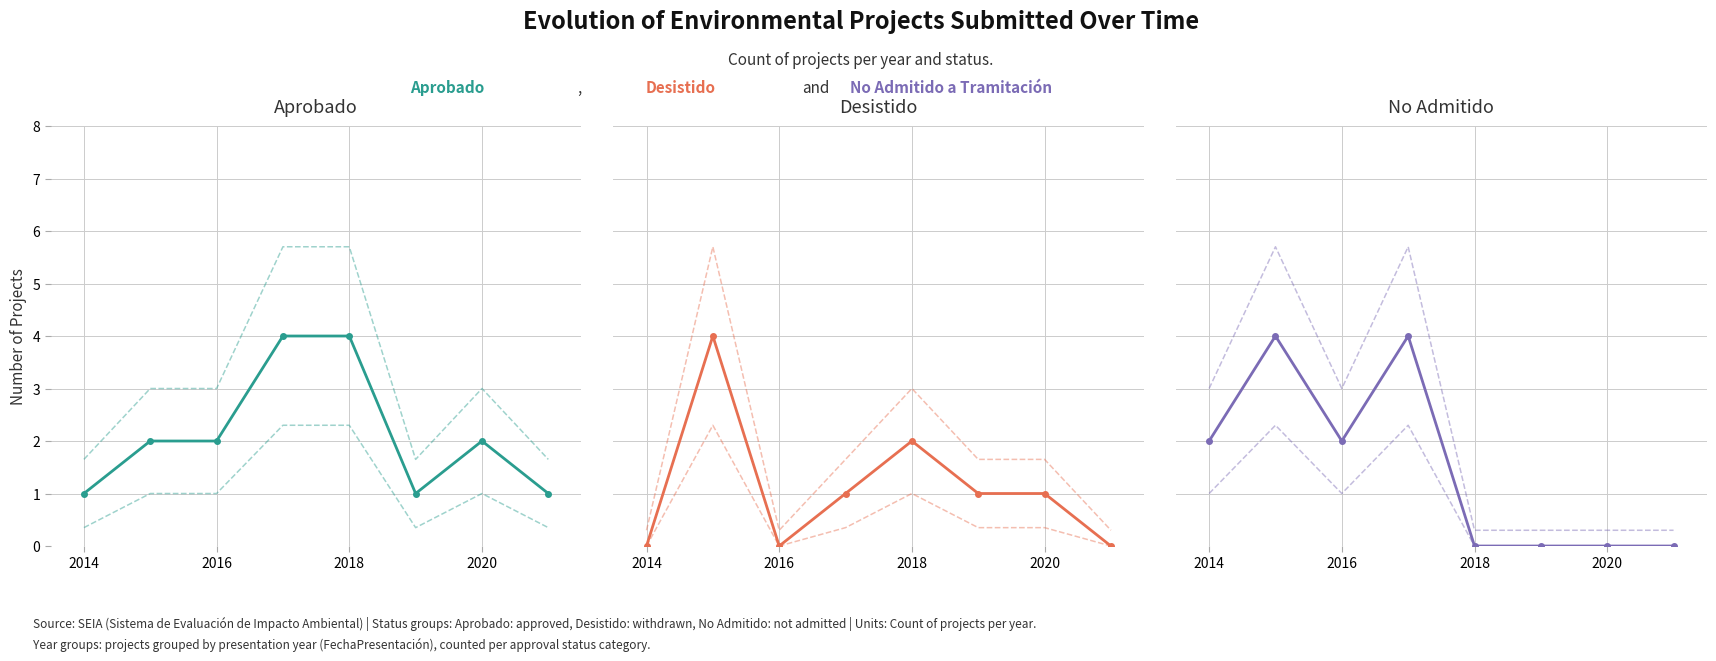

Rank the series by their average value, from highest to lowest.

Aprobado, No Admitido a Tramitación, Desistido